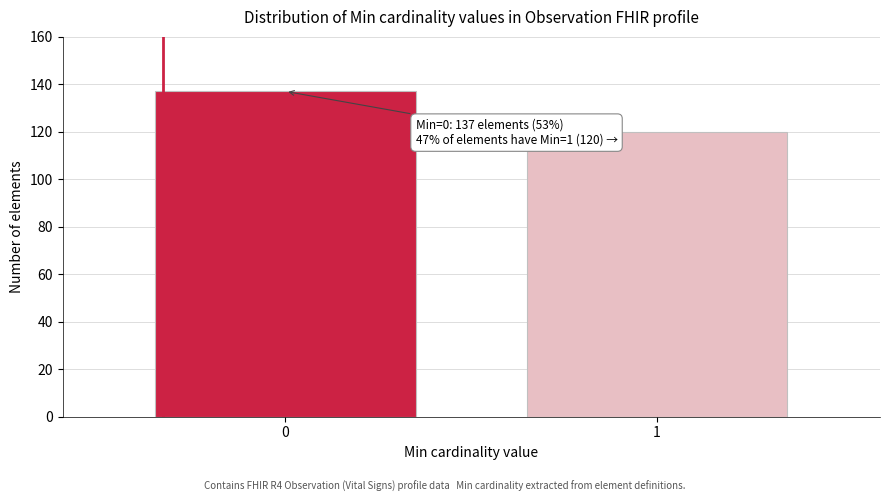

Reading left to right, transcribe all the data shown in this chart.

0=137	1=120